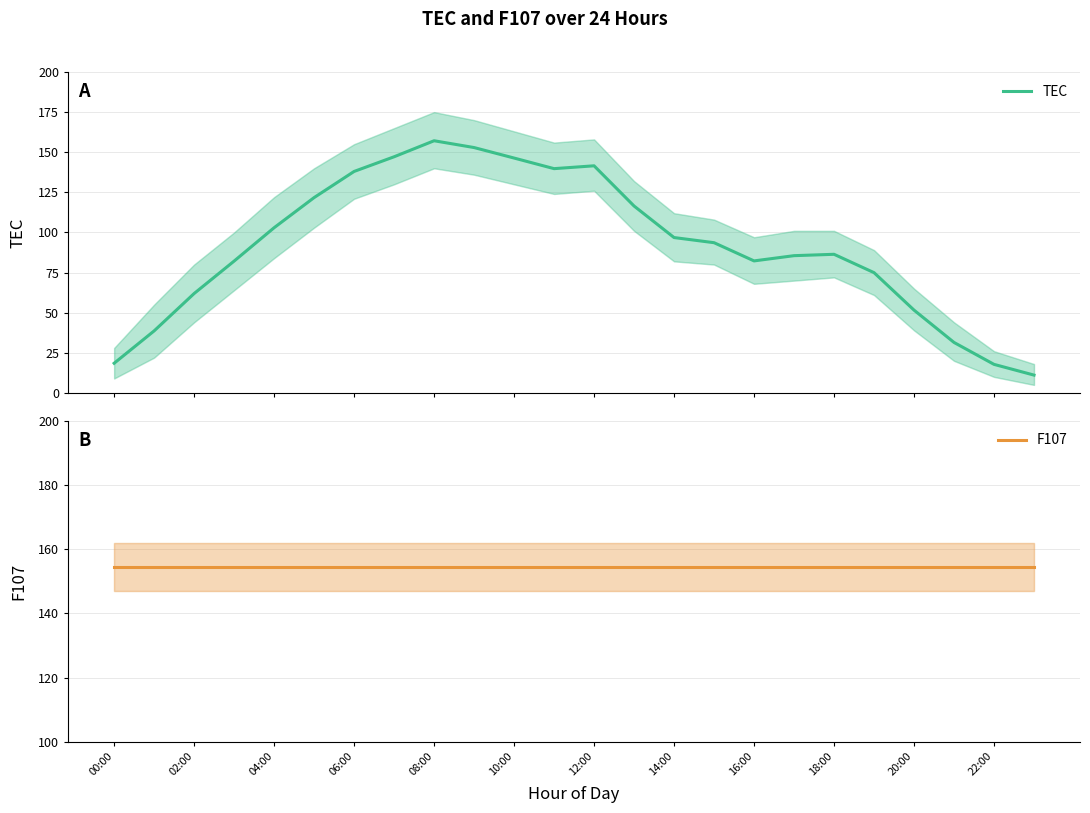

Rank the series by their maximum value, from highest to lowest.

TEC, F107